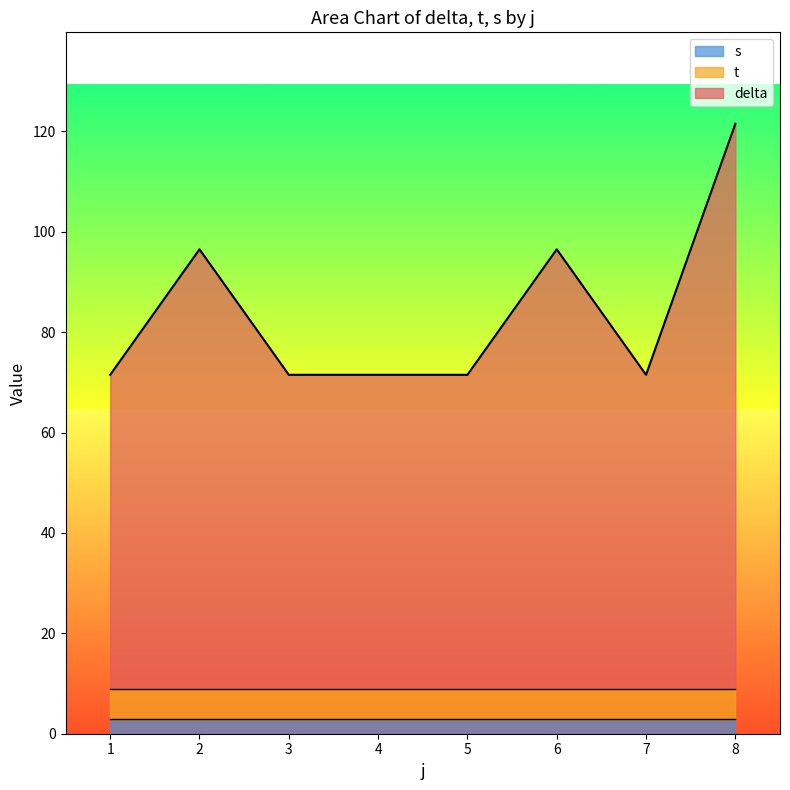

What is the total value across all series at 7?

71.5